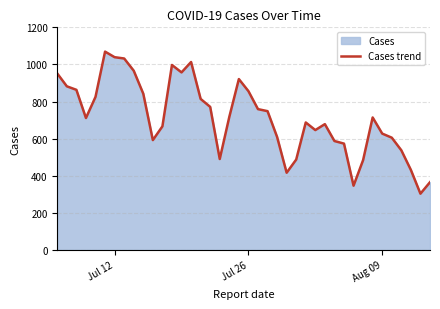

What is the smallest value displayed?

303